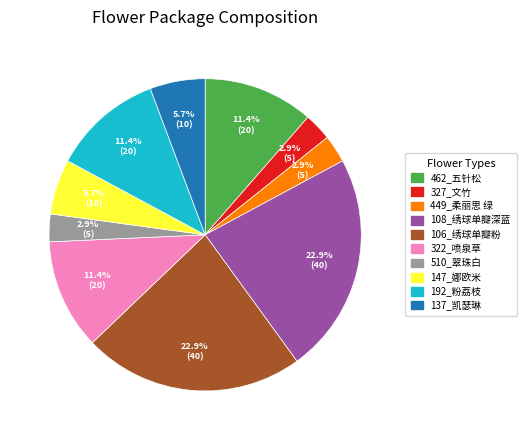

Is 510_翠珠白 the majority of the pie?

No